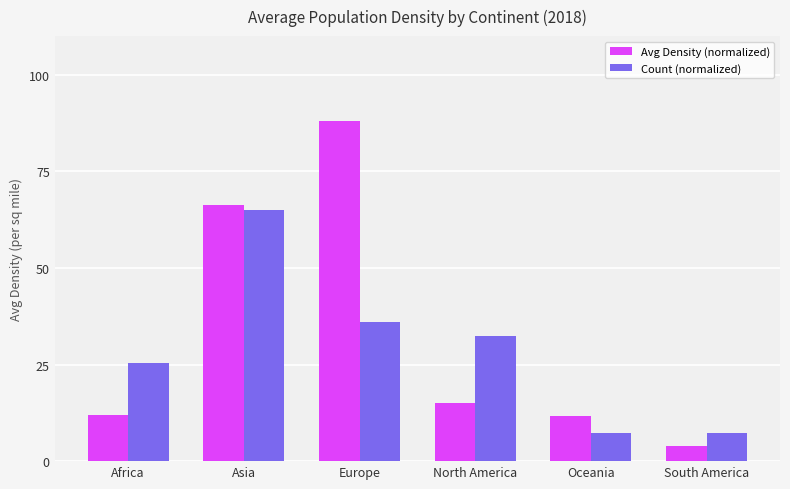

At which label does Count (normalized) first exceed 32?

Asia